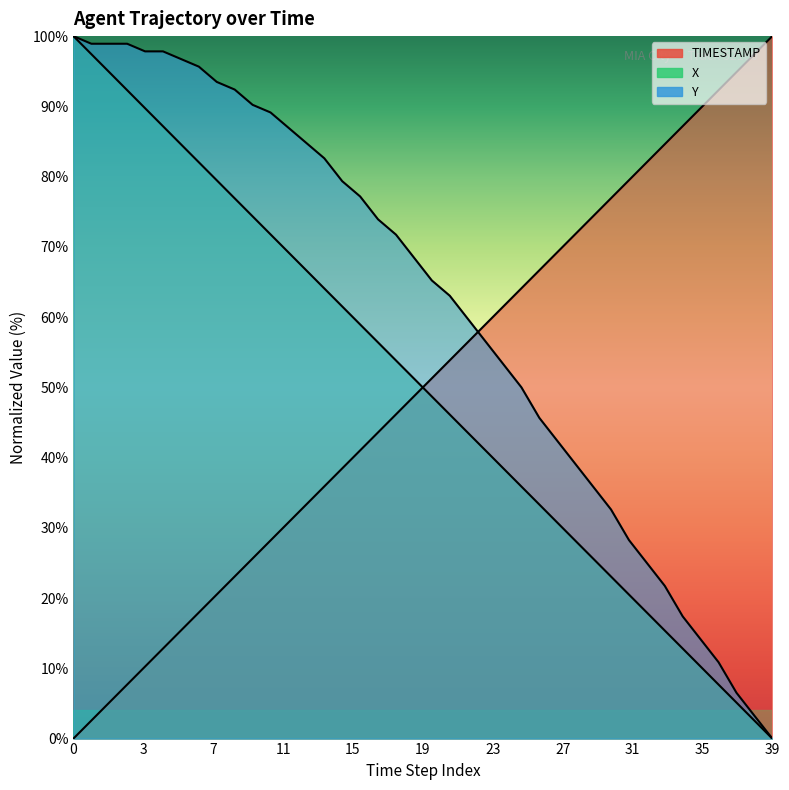

True or false: X has a value of 50.7 at 35.

False